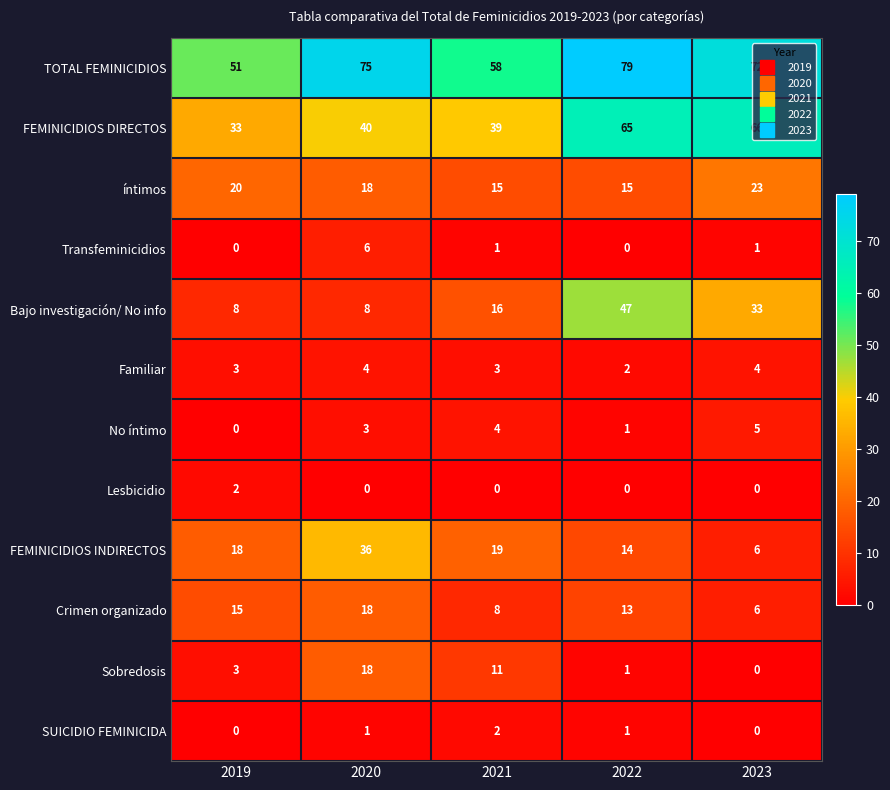

Which category has the highest value across all series?

2022